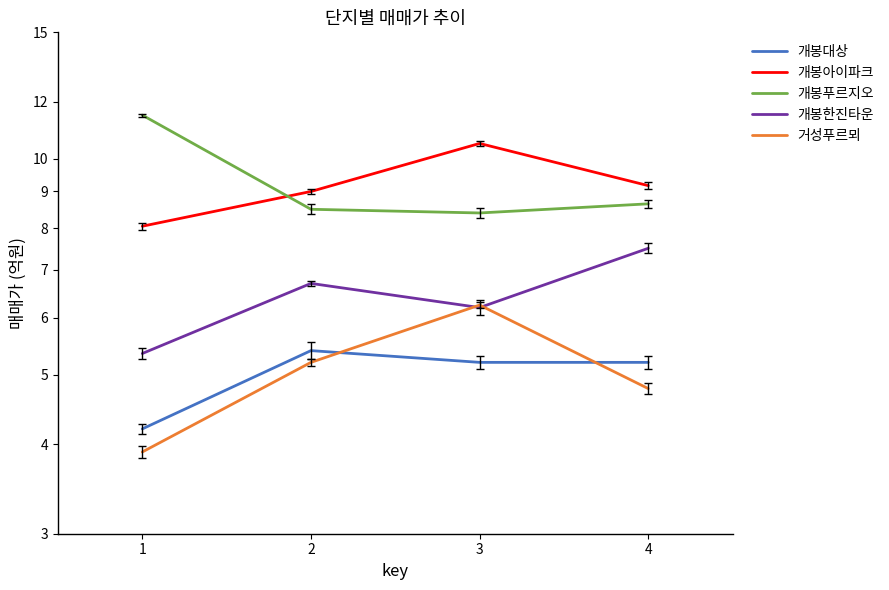

Does the chart have visible grid lines?

No